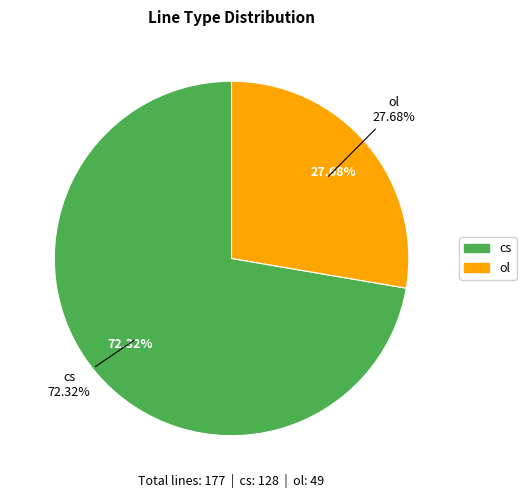

What is the majority slice?

cs